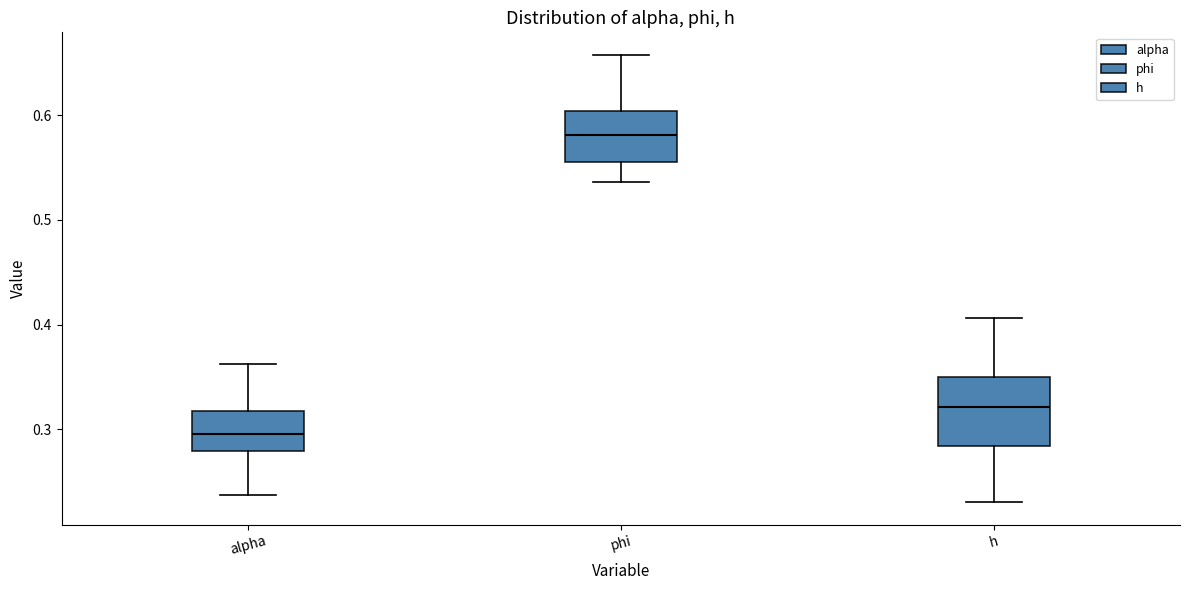

Which box is the tallest, from its lower edge to its upper edge?

h